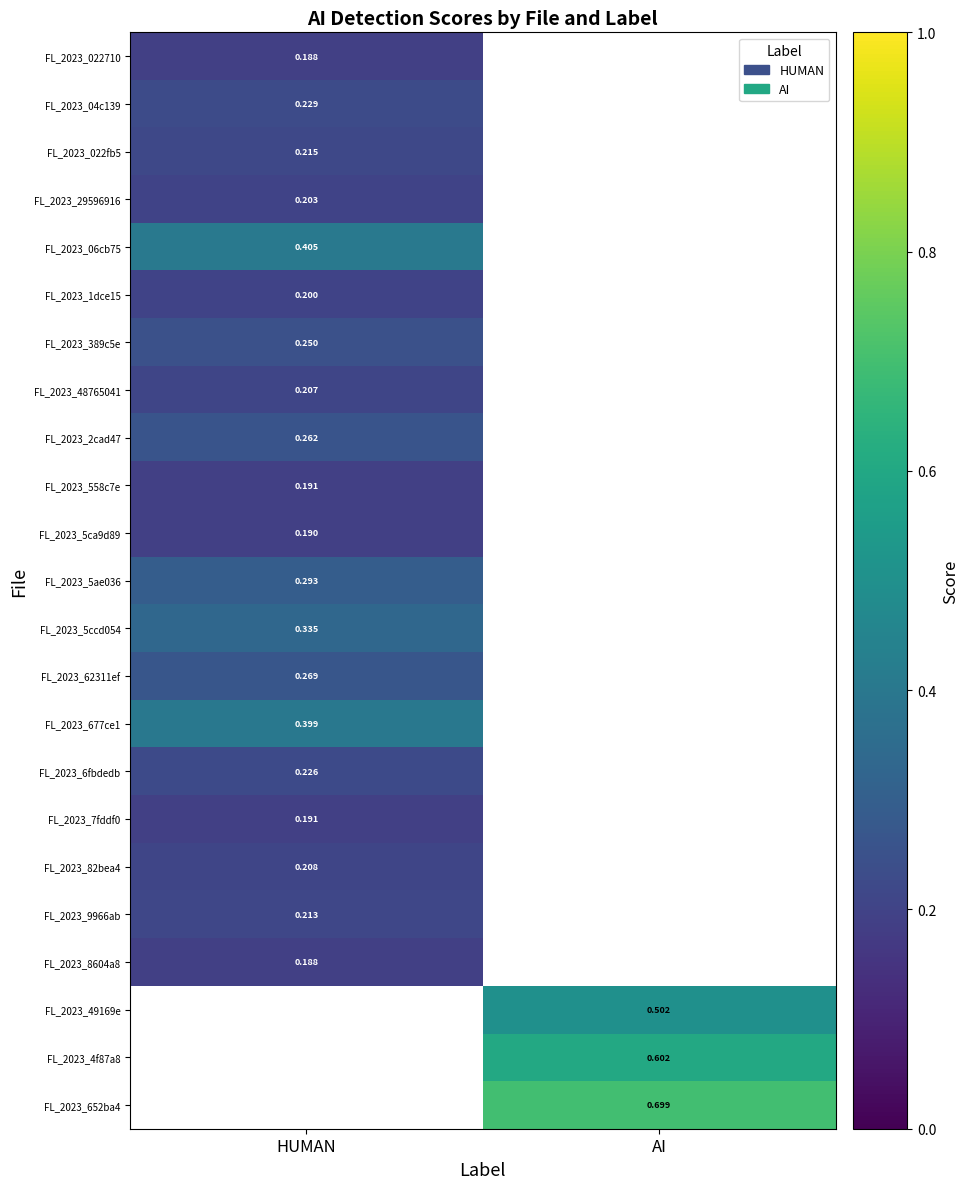

At which label does FL_2023_5ca9d89 reach its minimum?

HUMAN